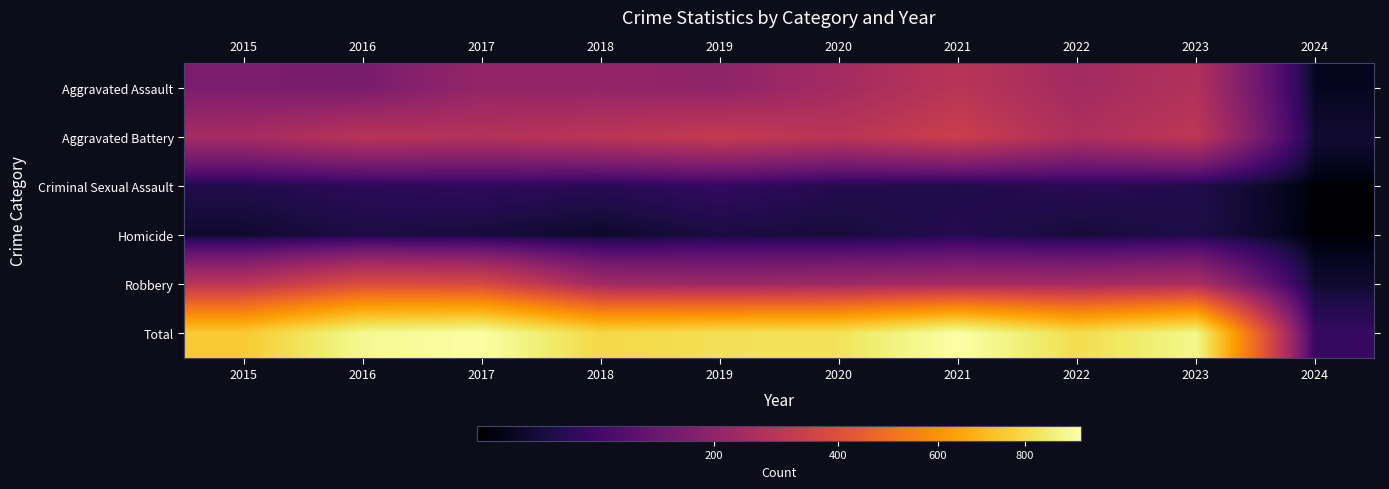

Reading left to right, transcribe all the data shown in this chart.

Aggravated Assault: 2015=160	2016=154	2017=207	2018=206	2019=197	2020=242	2021=292	2022=239	2023=273	2024=10
Aggravated Battery: 2015=246	2016=288	2017=277	2018=296	2019=321	2020=293	2021=336	2022=263	2023=303	2024=19
Criminal Sexual Assault: 2015=34	2016=43	2017=47	2018=40	2019=51	2020=36	2021=32	2022=41	2023=33	2024=3
Homicide: 2015=17	2016=29	2017=24	2018=15	2019=27	2020=24	2021=37	2022=23	2023=31	2024=3
Robbery: 2015=297	2016=394	2017=381	2018=237	2019=224	2020=233	2021=244	2022=243	2023=261	2024=18
Total: 2015=754	2016=908	2017=936	2018=794	2019=820	2020=828	2021=941	2022=809	2023=901	2024=53